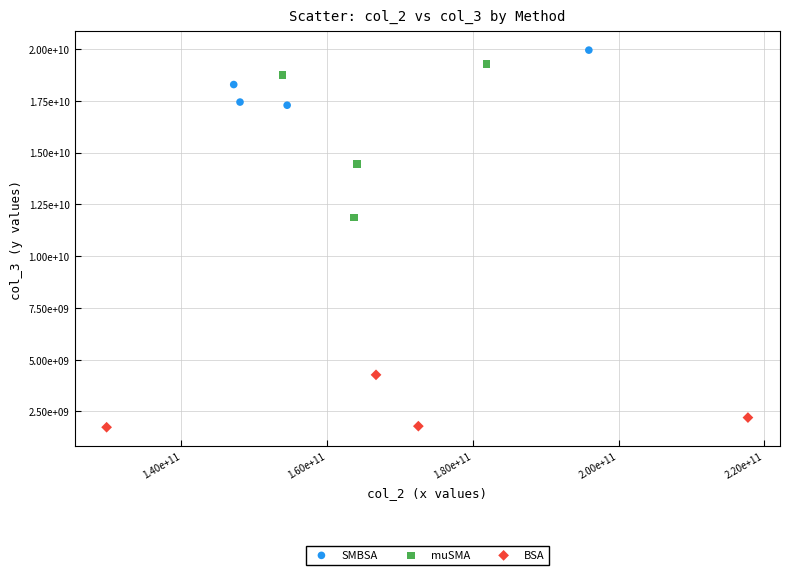

What are all the series names shown in the legend?

SMBSA, muSMA, BSA